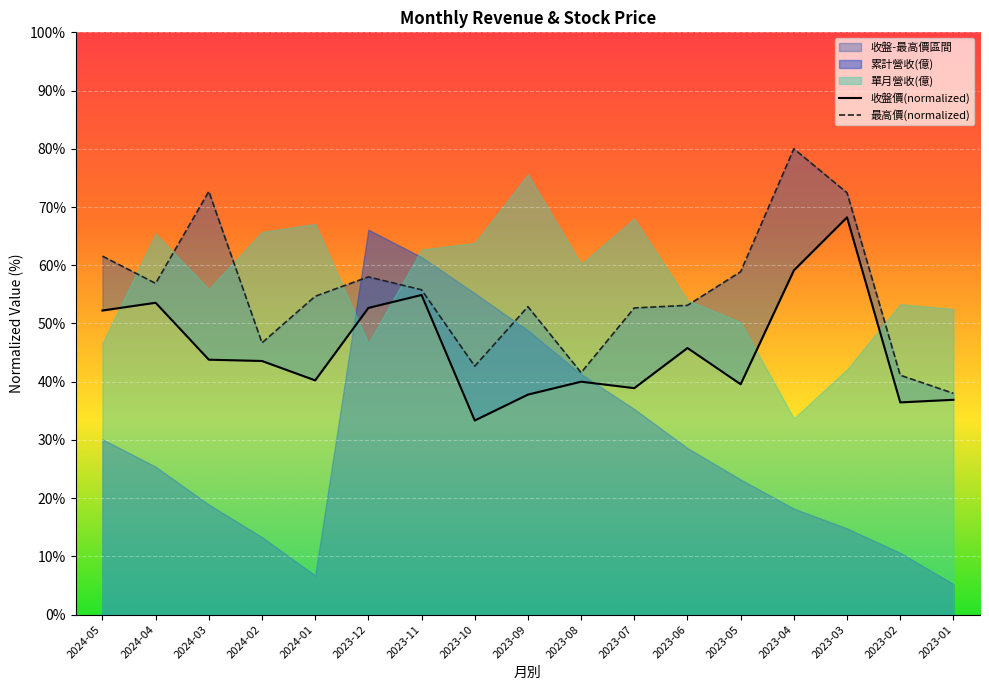

At which label does 最高價 first exceed 54?

2024-05